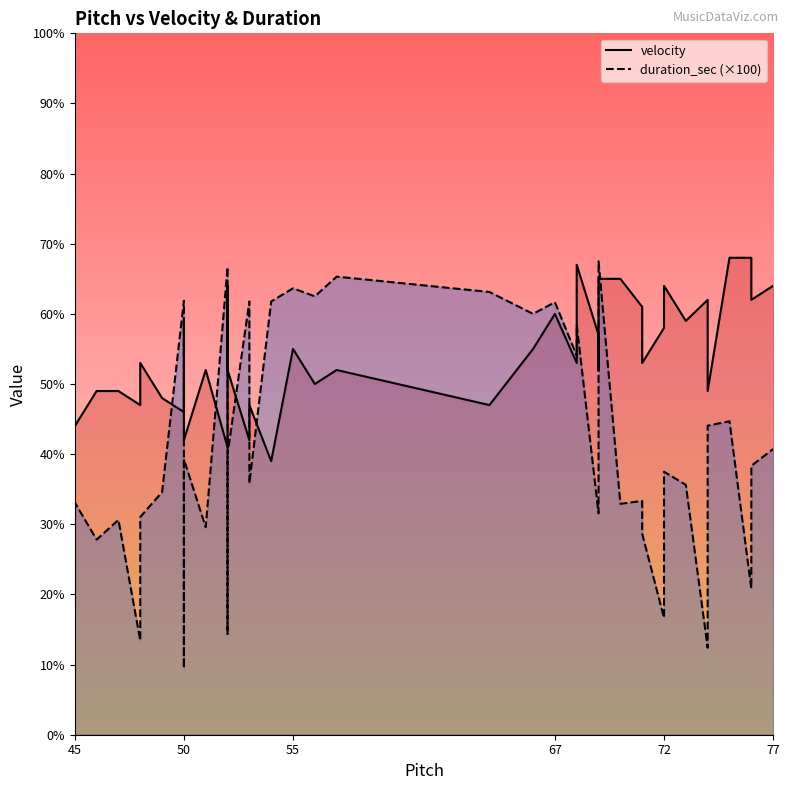

What is the smallest value displayed?

9.5